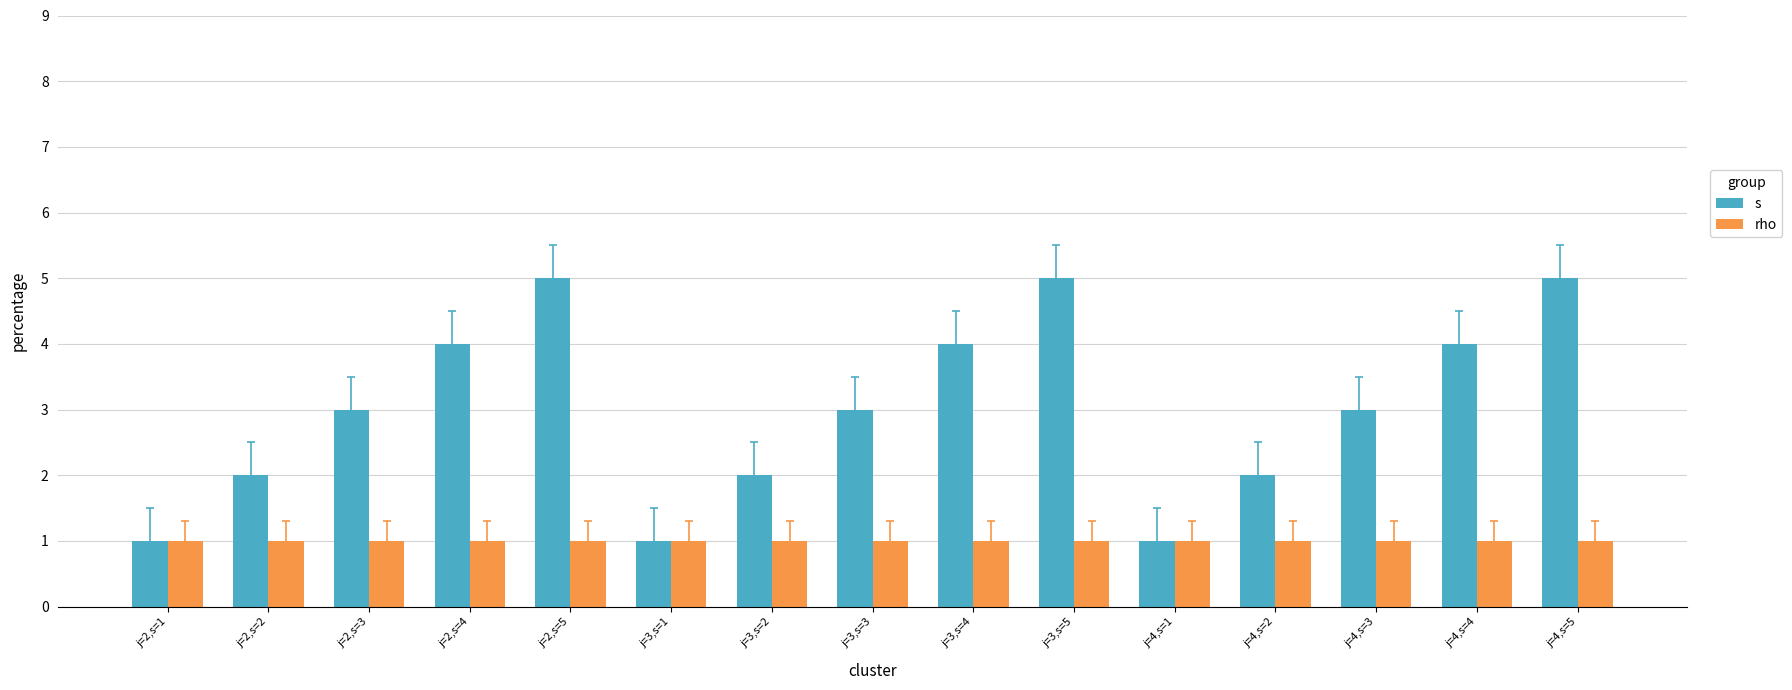

Which series has the largest range (max minus min)?

s